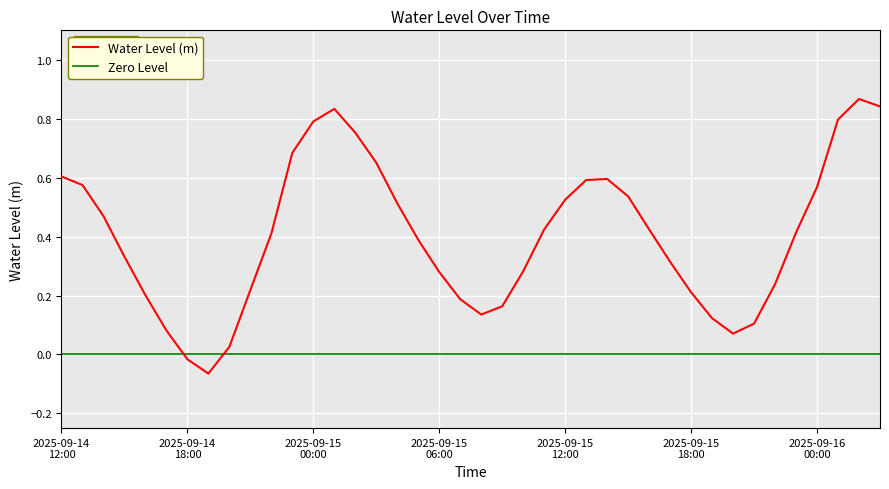

What is the difference between the values at 2025-09-15 07:00 and 2025-09-15 01:00?

0.6